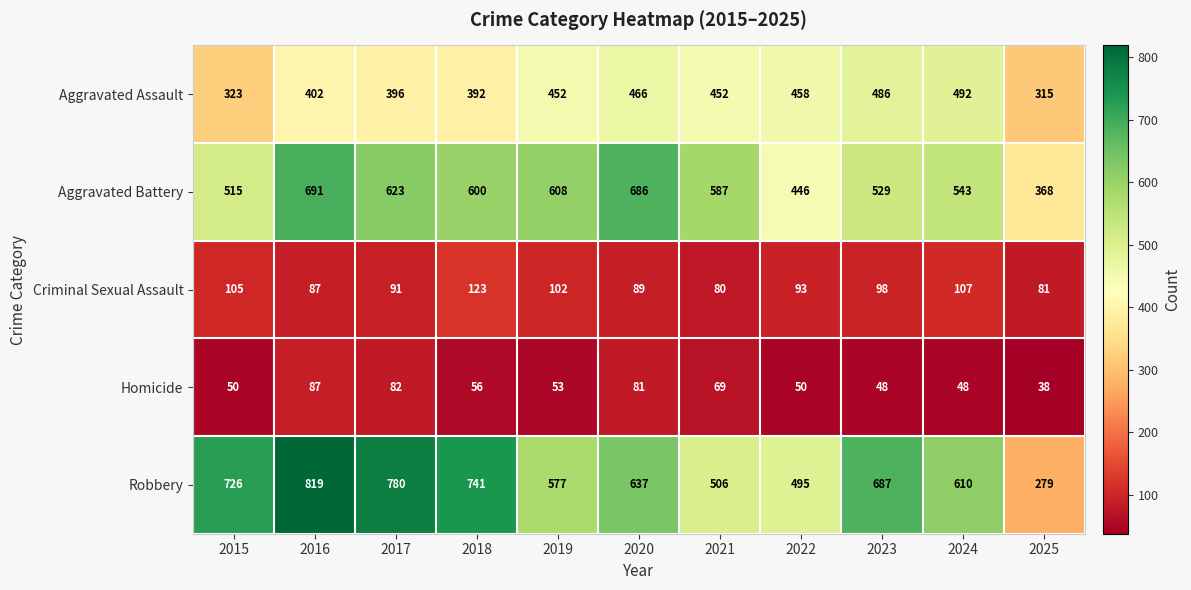

Which series has the largest total across all categories?

Robbery